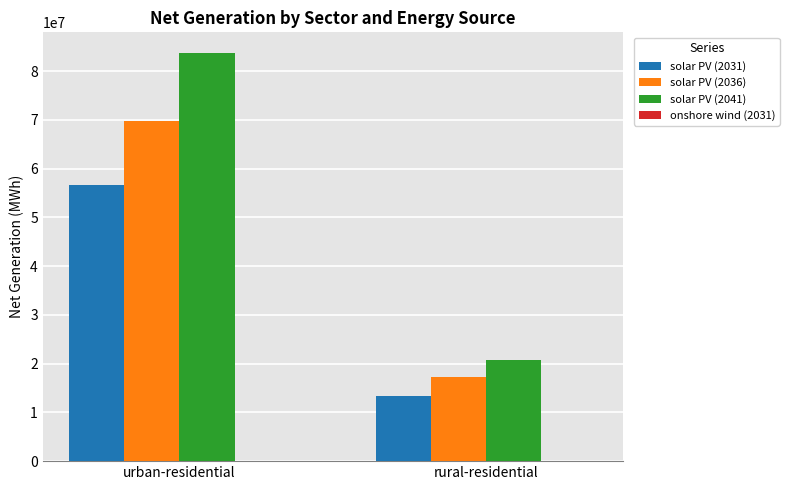

What is the total value across all series at rural-residential?

51395416.5